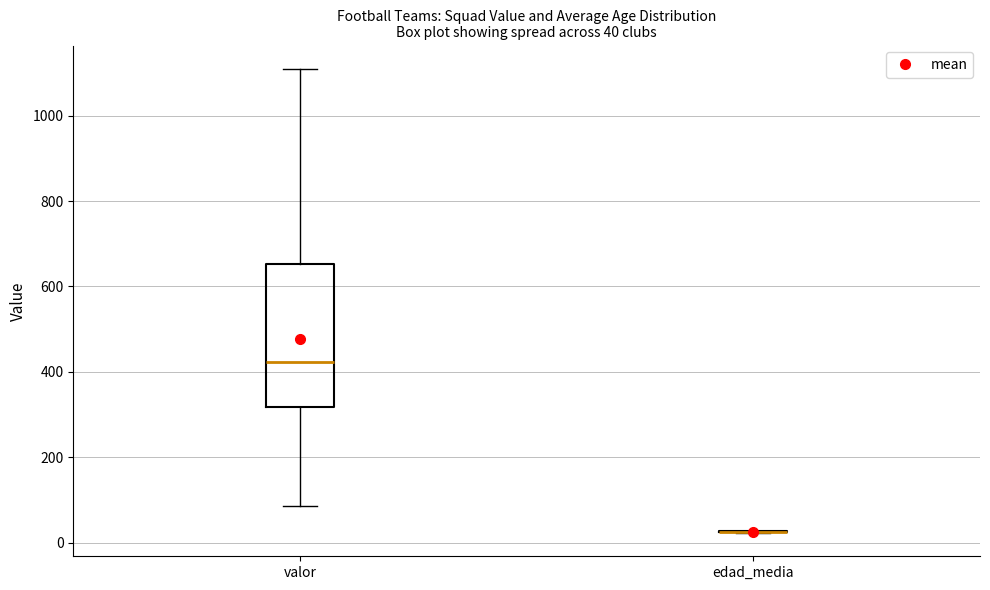

Comparing the boxes themselves (not the whiskers), which one is the tallest?

valor